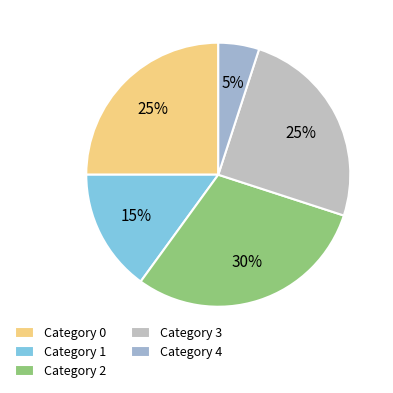

Does any single category account for the majority?

No